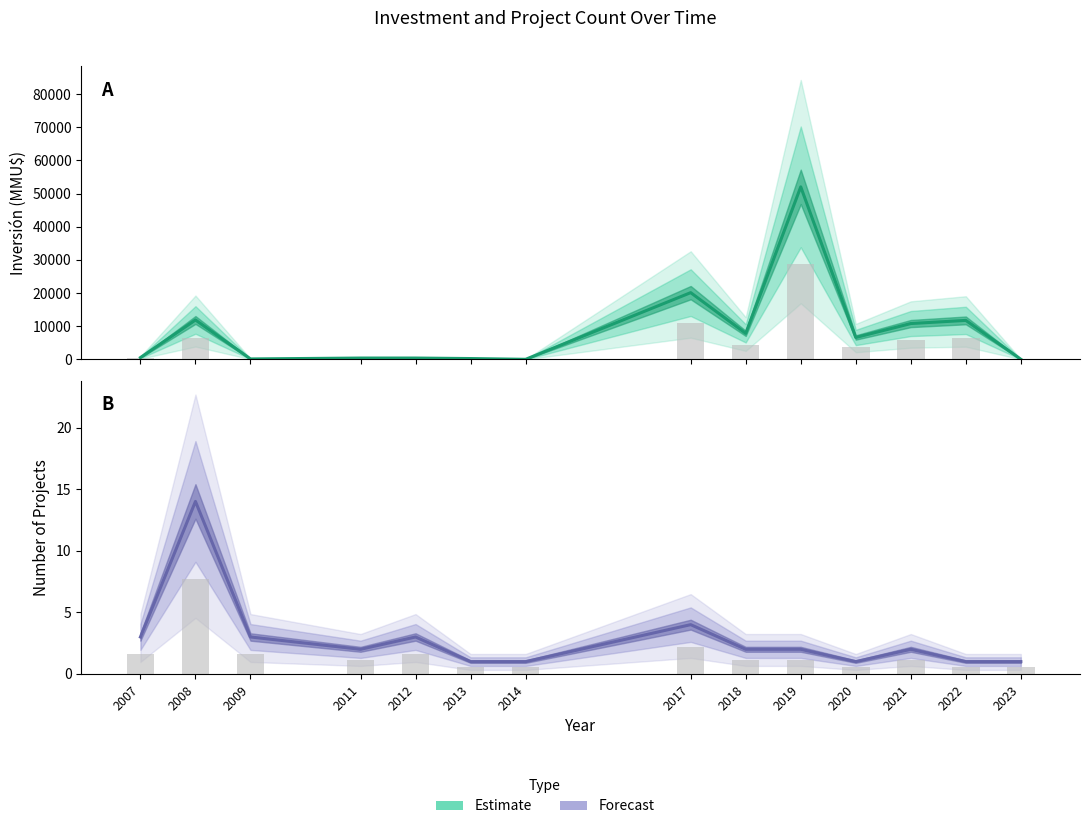

Between 5 and 30, which series saw the biggest shift?

Inversión(MMU$)